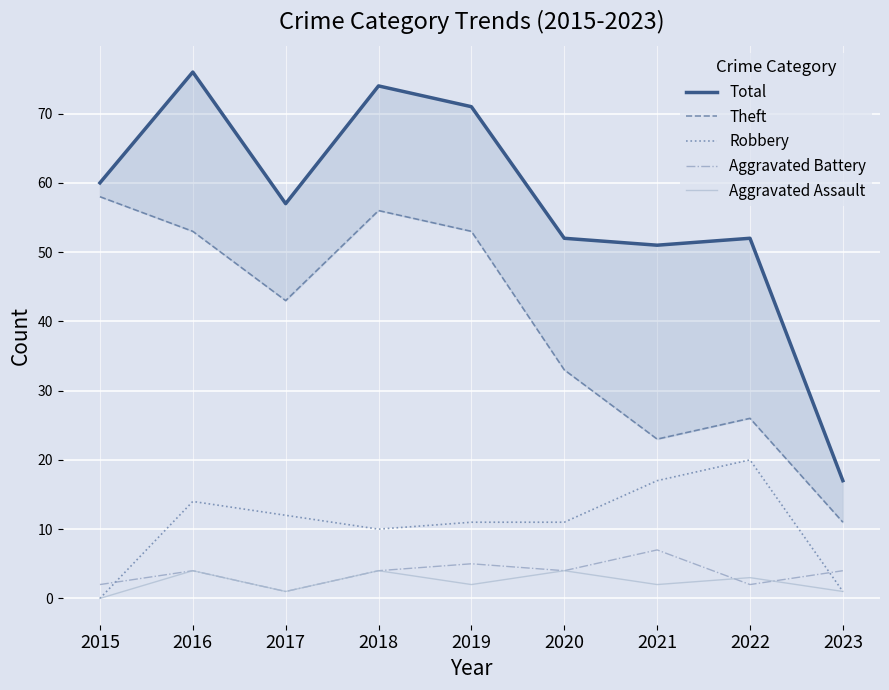

True or false: Aggravated Battery and Theft cross at least once.

False